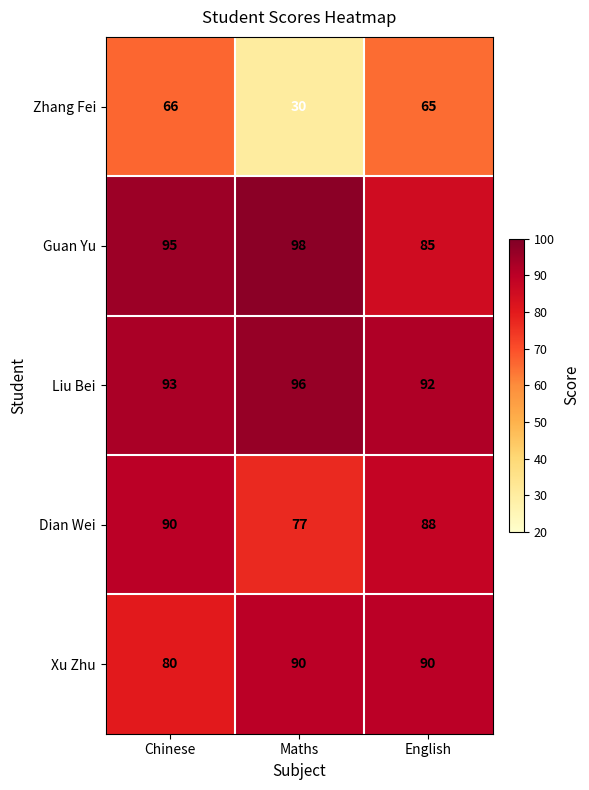

At Maths, list the series in order from smallest to largest.

Zhang Fei, Dian Wei, Xu Zhu, Liu Bei, Guan Yu